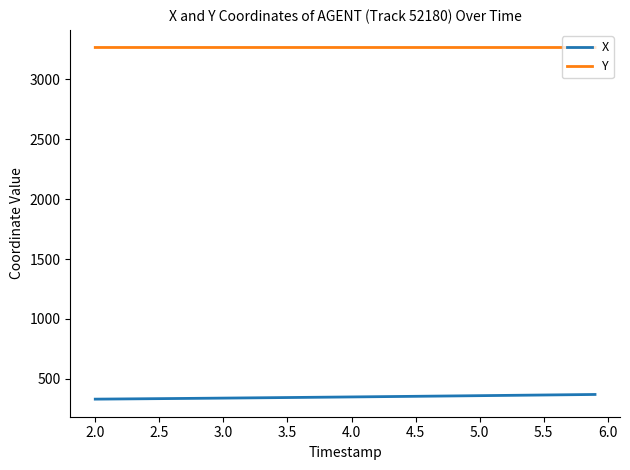

What are all the series names shown in the legend?

X, Y